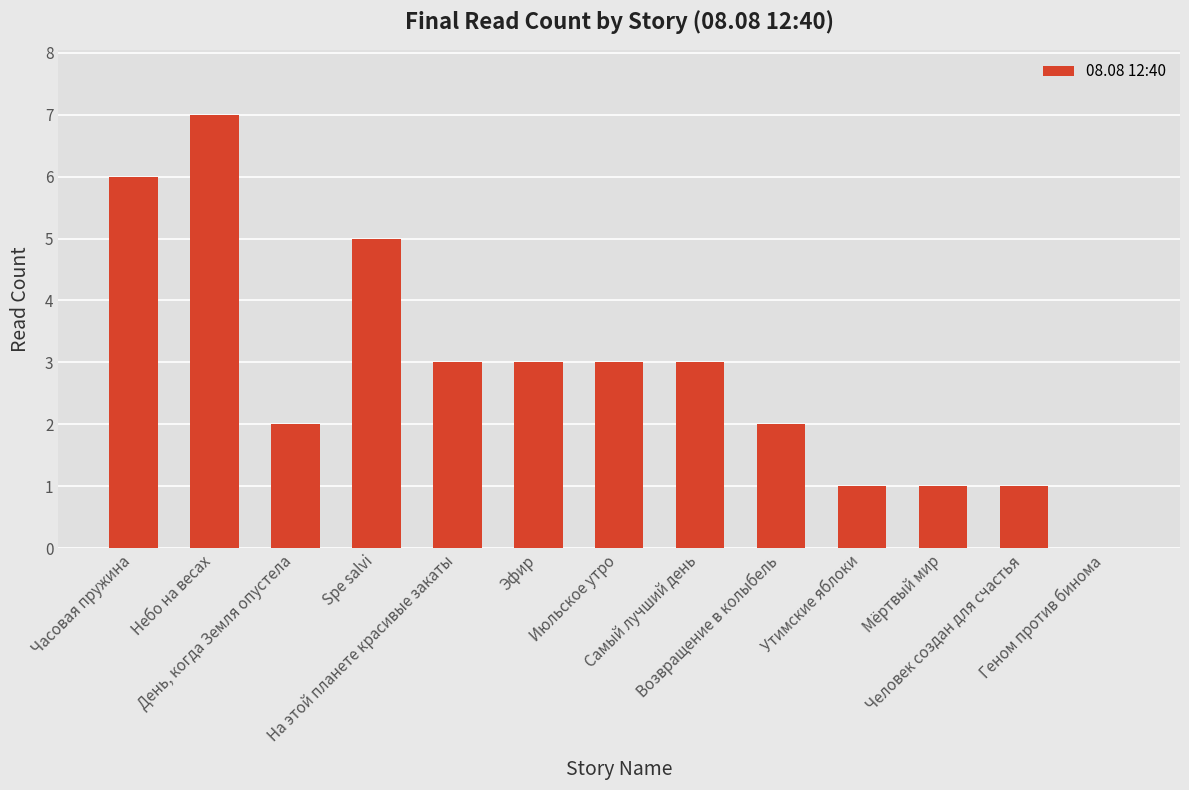

What is the sum of all values?

37